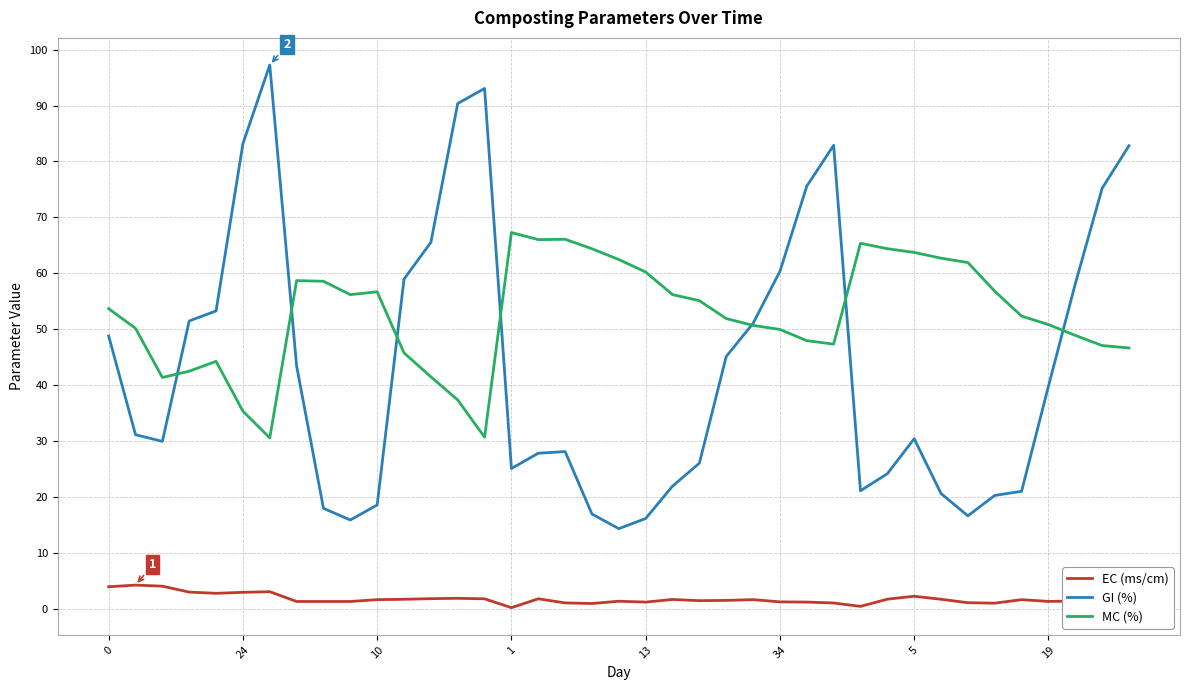

True or false: EC (ms/cm) and GI (%) cross at least once.

False